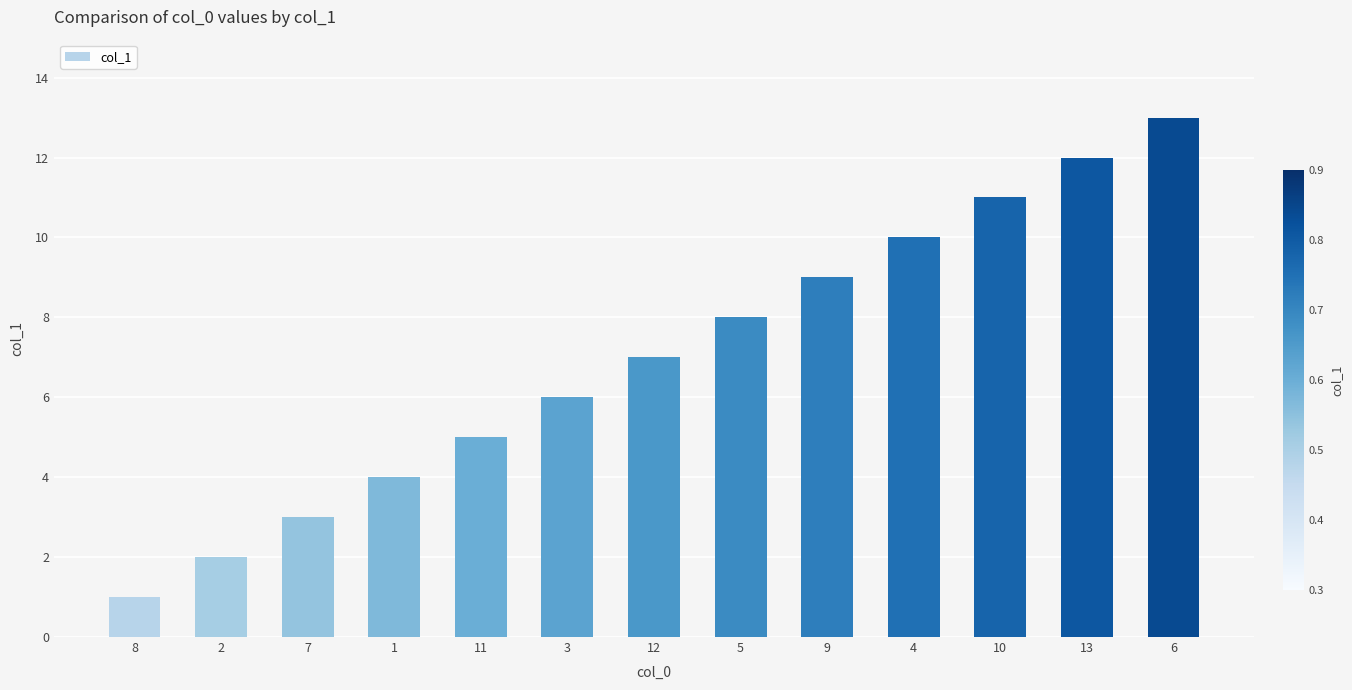

Does the chart contain stacked bars?

No